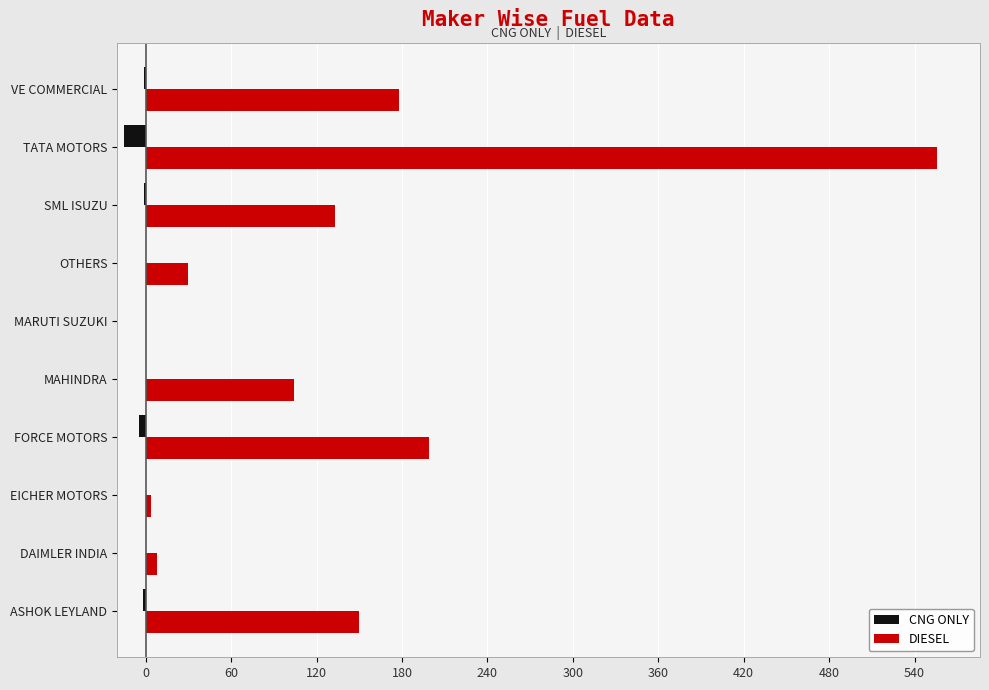

Which series changed the most between DAIMLER INDIA and TATA MOTORS?

DIESEL